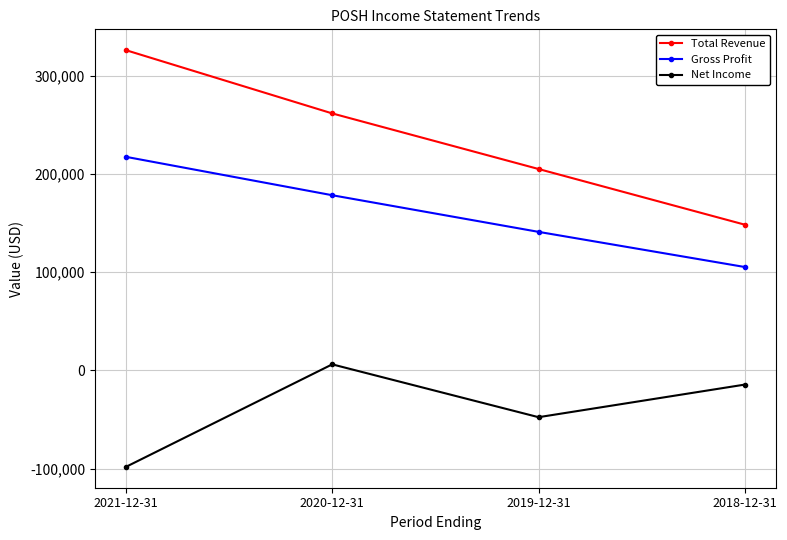

Read the Total Revenue value at 2020-12-31, to the nearest 50.

261600